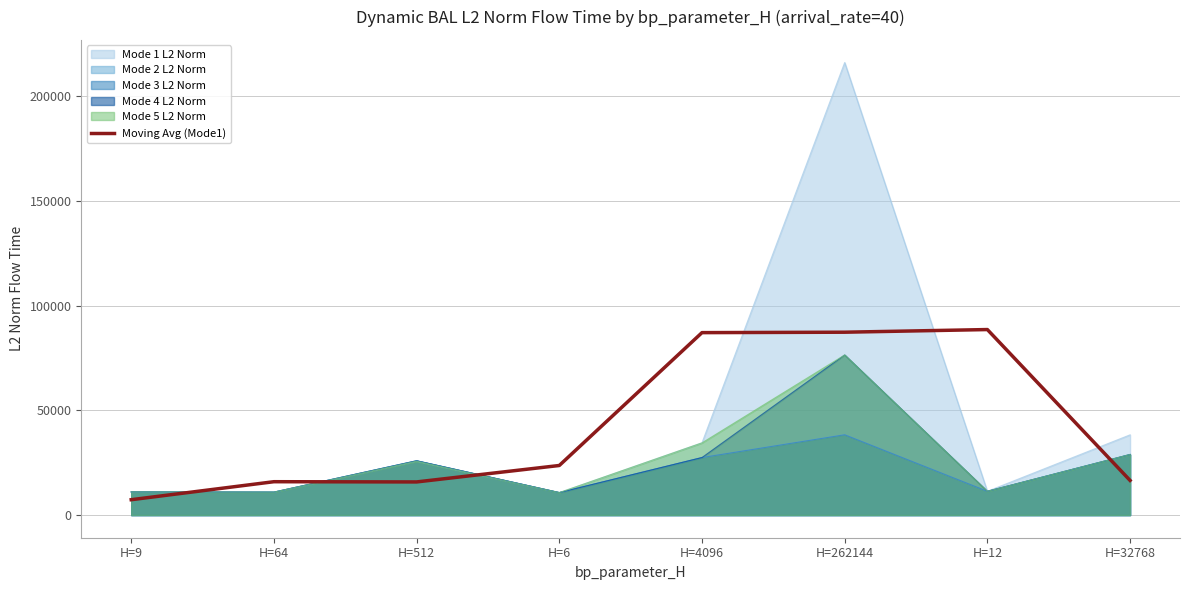

Where is the first local minimum?

H=512